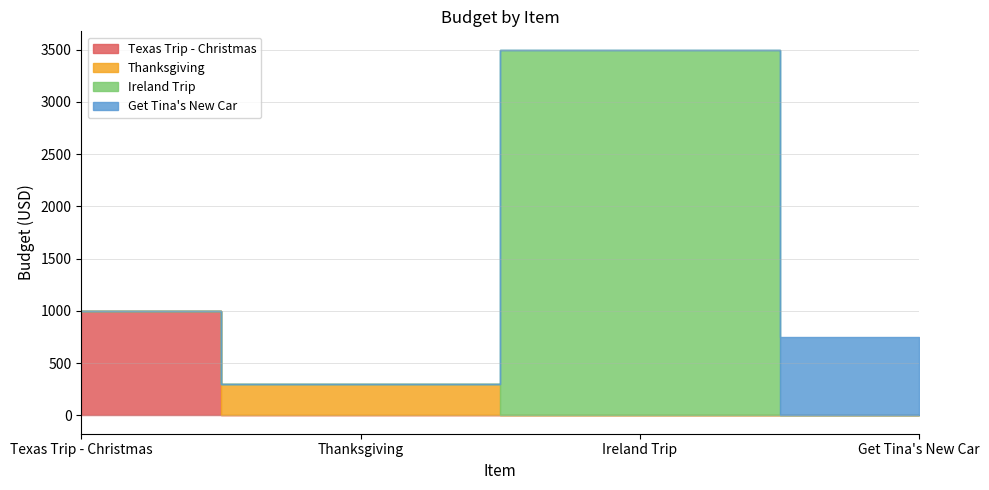

True or false: Ireland Trip has more than 2 points higher than both neighbors.

False